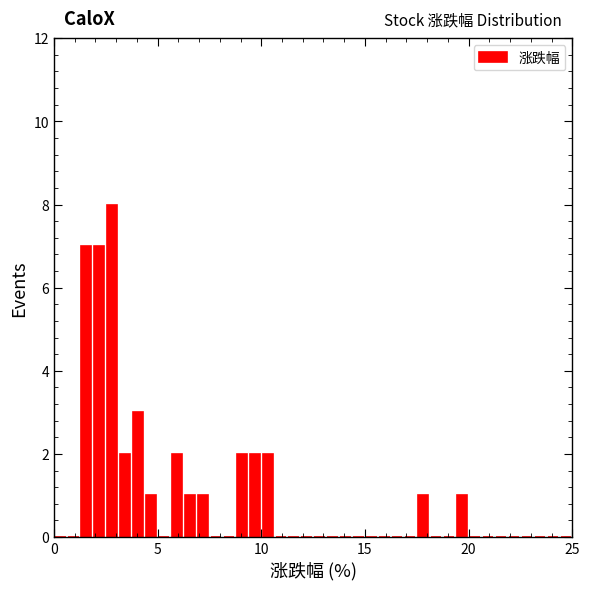

Read against the x-axis, roughly where is the centre of the tallest bar?

3.0